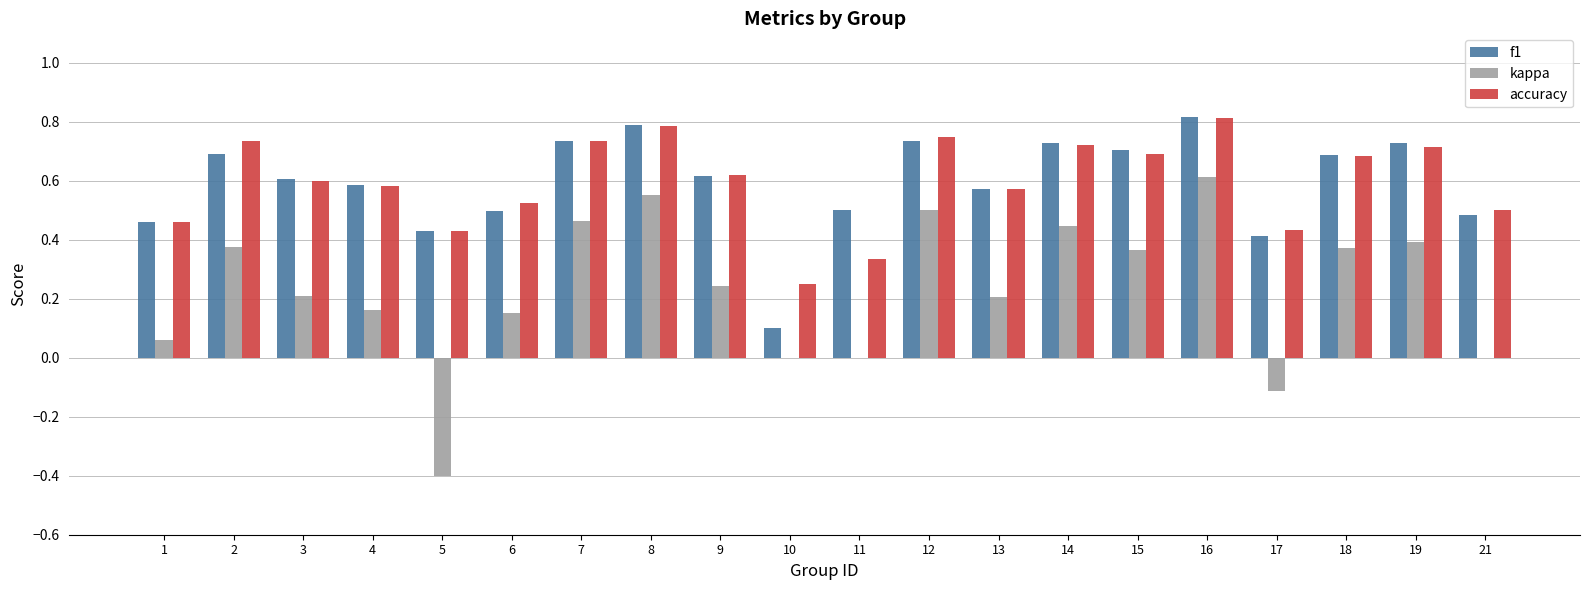

The value of accuracy at 12 is 1.2. True or false?

False